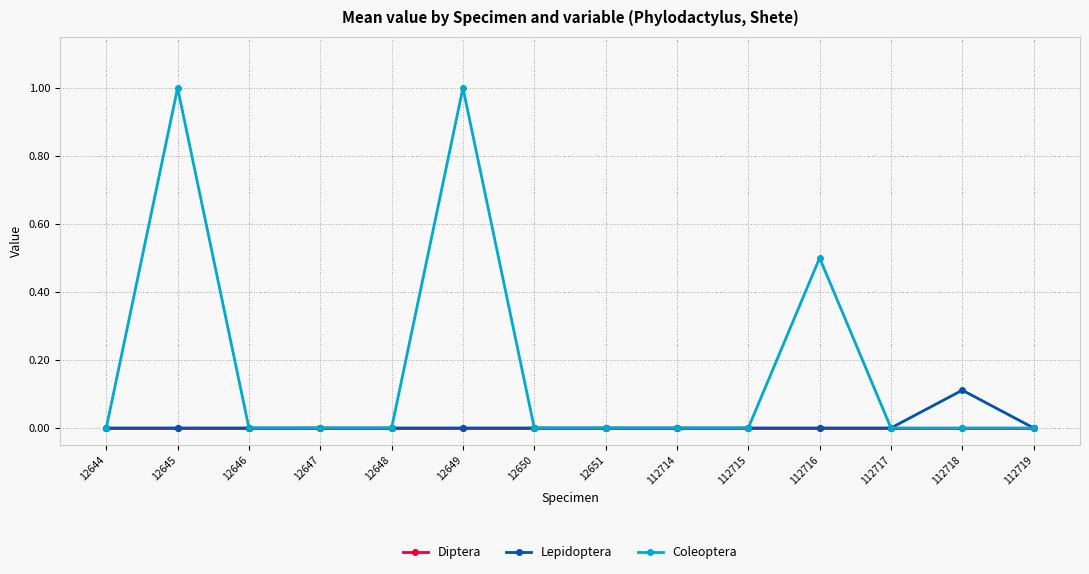

Does the chart display data point markers on the line(s)?

Yes